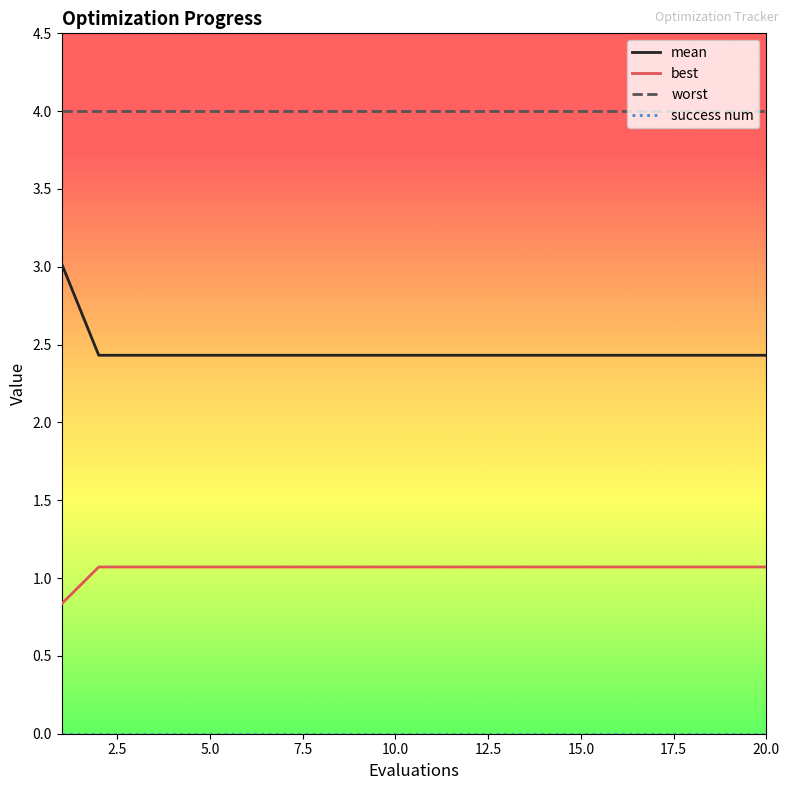

Which series has the widest spread of values?

mean